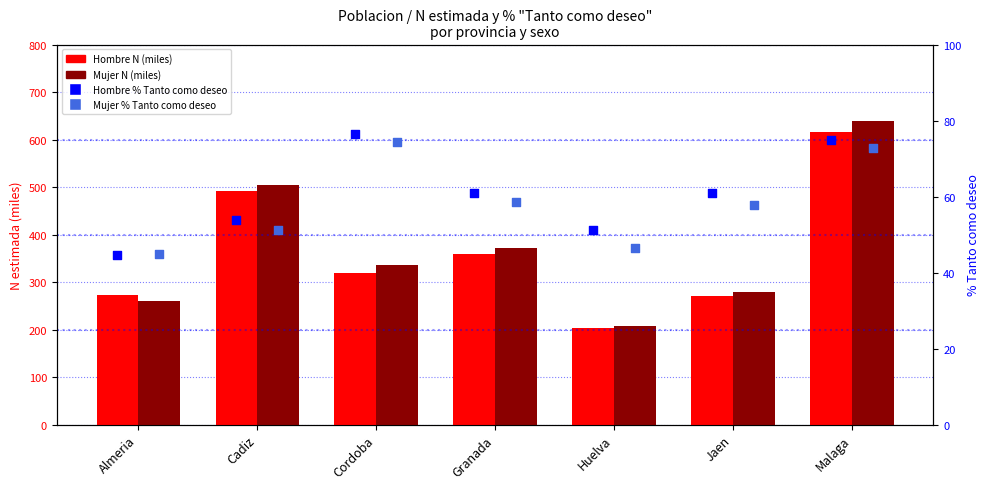

Which series has the widest spread of Y values?

Mujer N (miles)